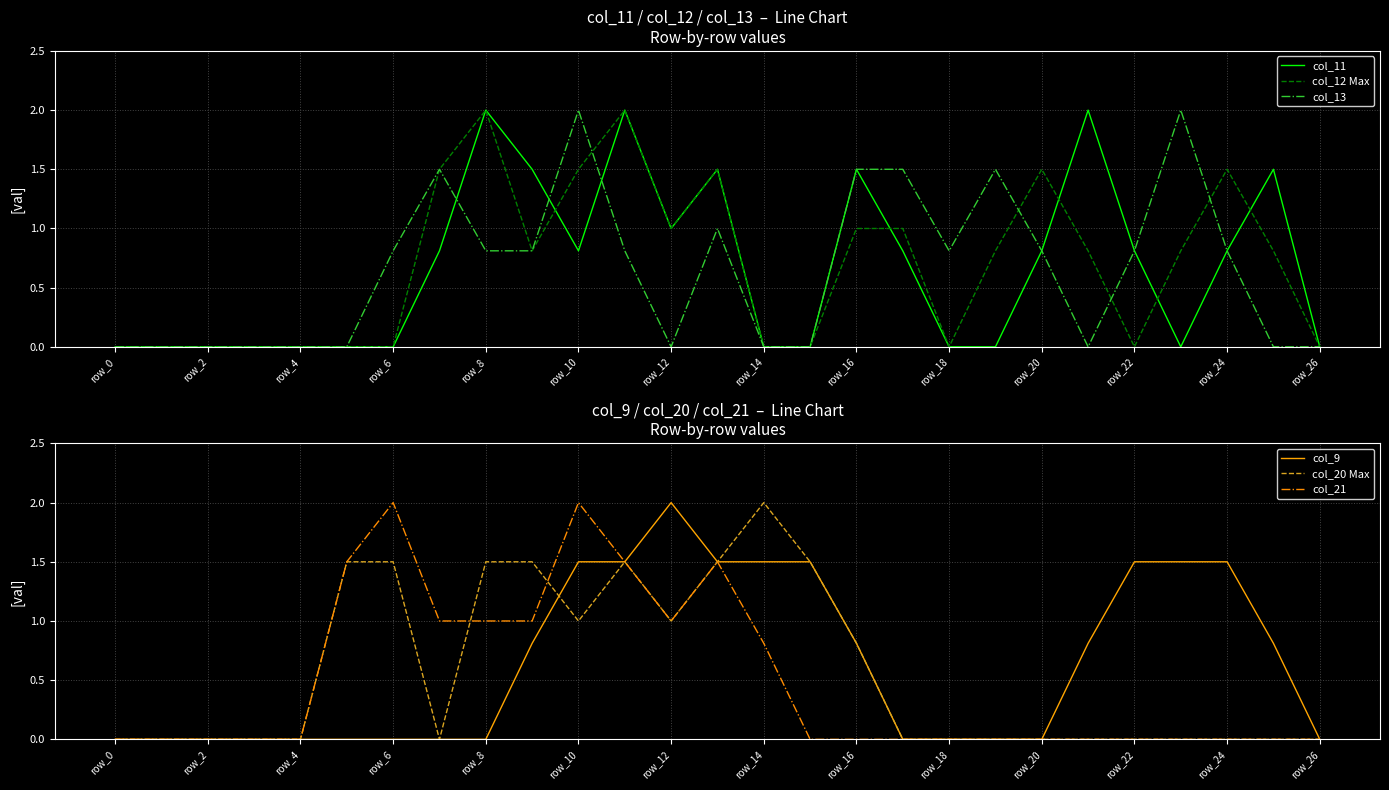

Which has a higher value, 26 or 21?

21